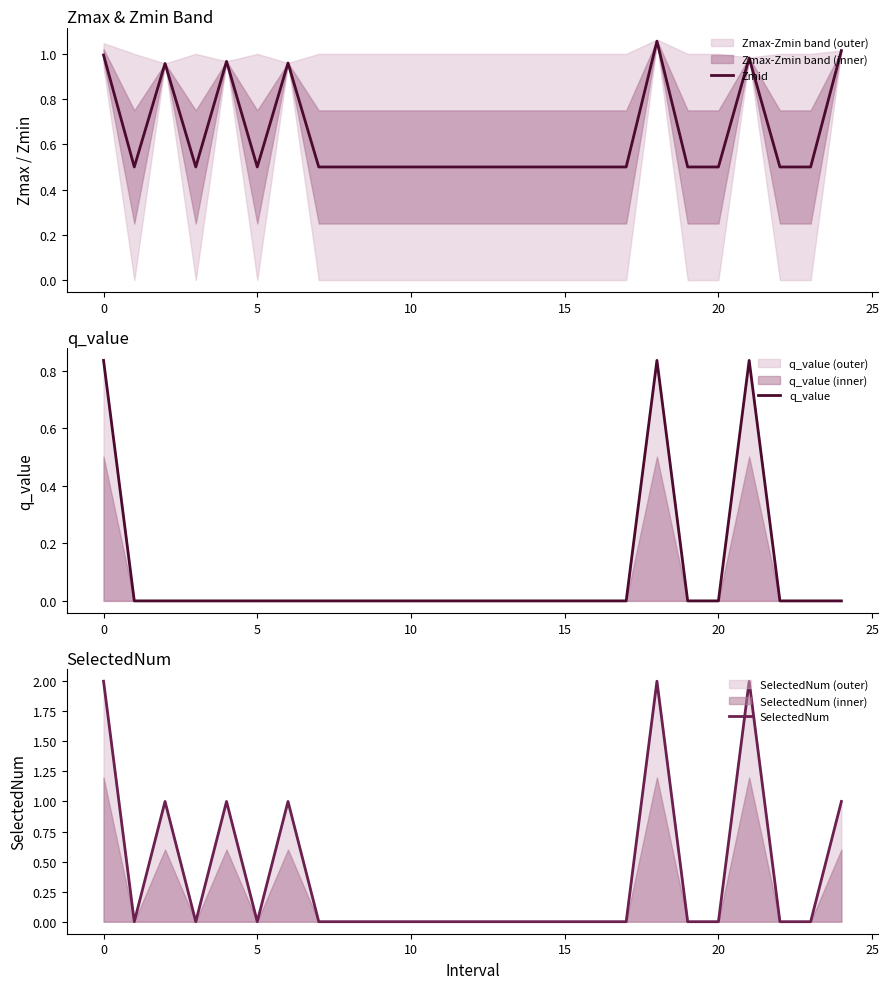

True or false: q_value and Zmid intersect in this chart.

False